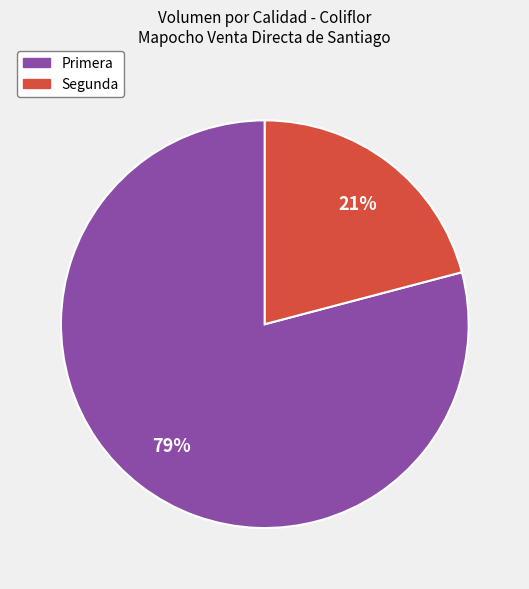

Does Segunda account for over 50% of the chart?

No